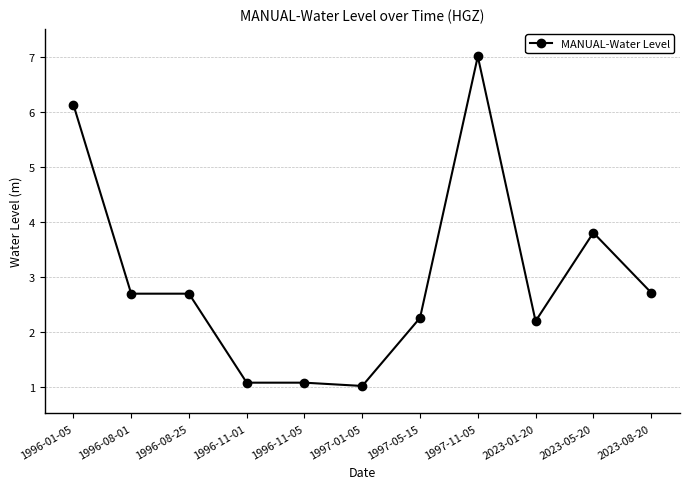

What is the label of the 6th point from the left?

1997-01-05